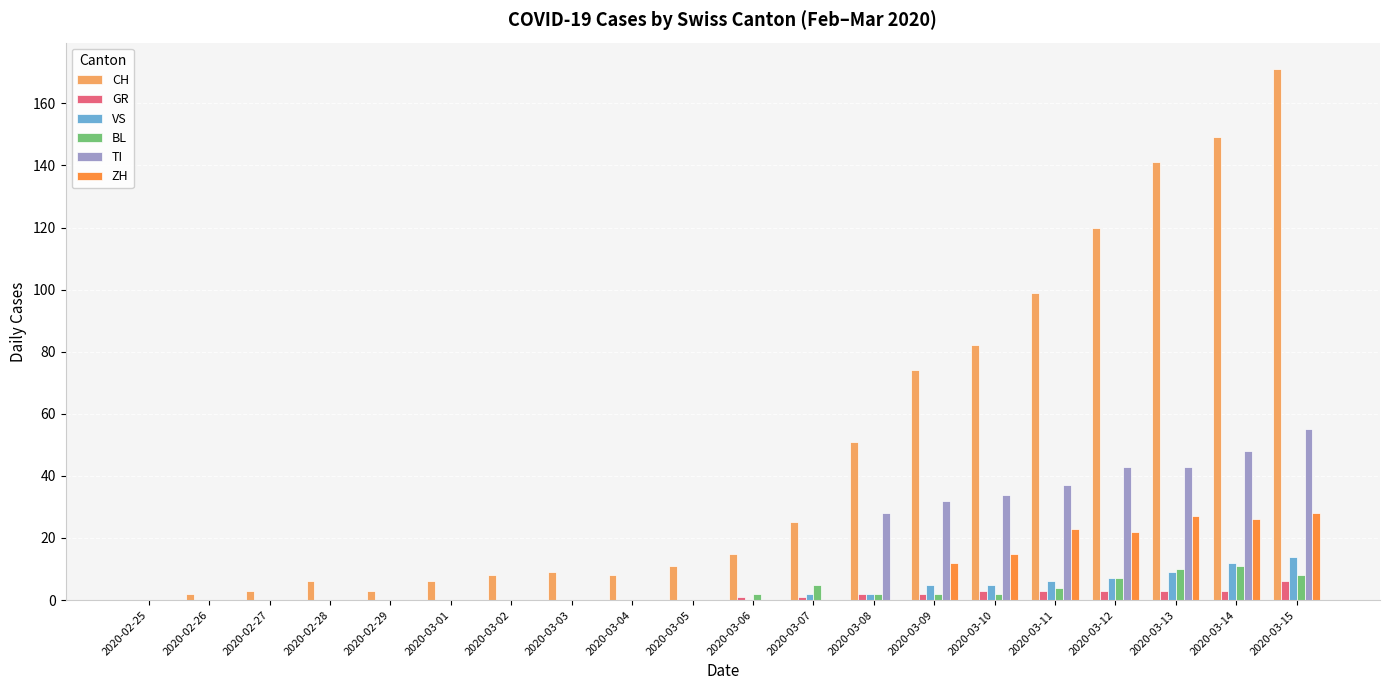

Reading right to left, transcribe all the data shown in this chart.

CH: 171	149	141	120	99	82	74	51	25	15	11	8	9	8	6	3	6	3	2	0
GR: 6	3	3	3	3	3	2	2	1	1	0	0	0	0	0	0	0	0	0	0
VS: 14	12	9	7	6	5	5	2	2	0	0	0	0	0	0	0	0	0	0	0
BL: 8	11	10	7	4	2	2	2	5	2	0	0	0	0	0	0	0	0	0	0
TI: 55	48	43	43	37	34	32	28	0	0	0	0	0	0	0	0	0	0	0	0
ZH: 28	26	27	22	23	15	12	0	0	0	0	0	0	0	0	0	0	0	0	0